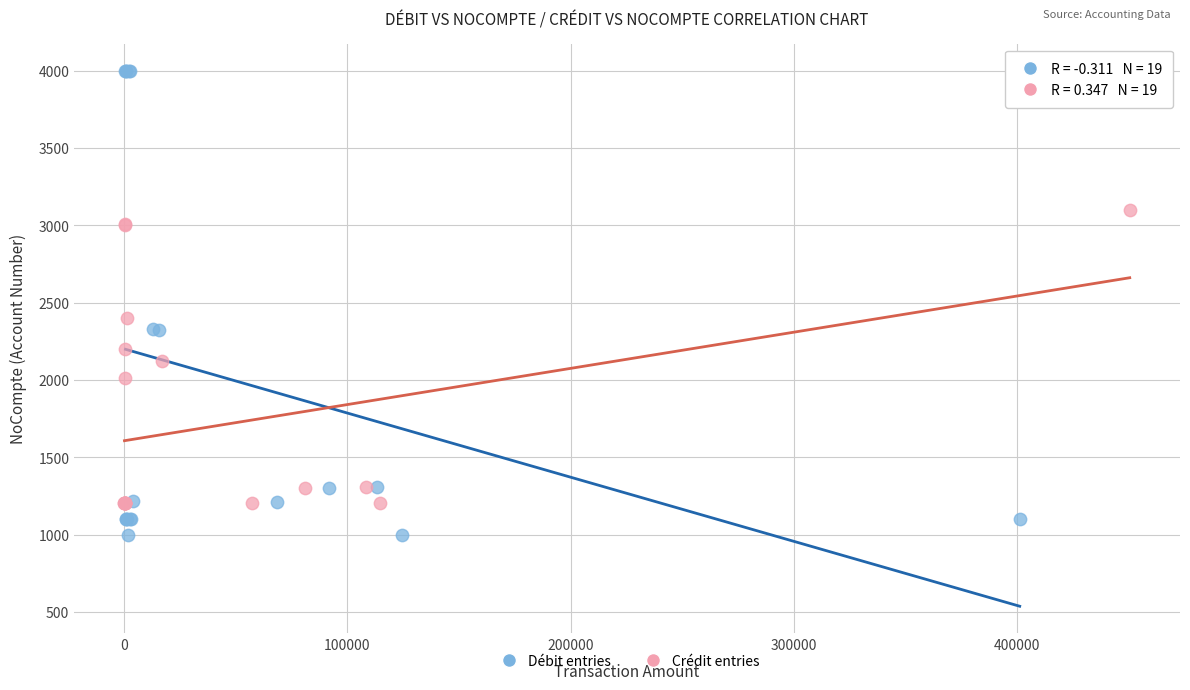

Which series contains the lowest Y value?

Débit entries